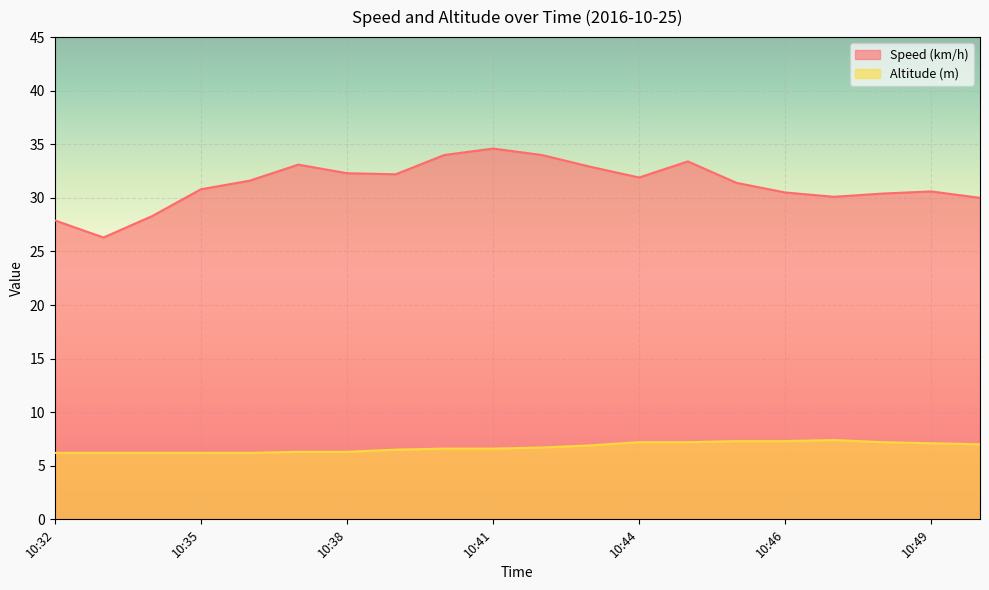

True or false: Altitude (m) and Speed (km/h) cross at least once.

False